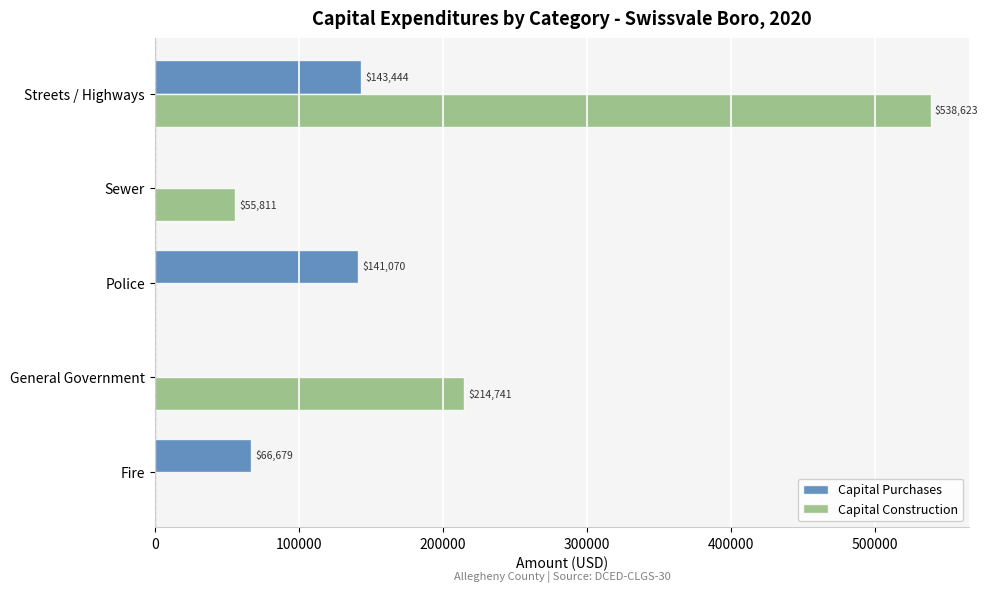

Is it true that Capital Purchases equals 143444 at Streets / Highways?

True